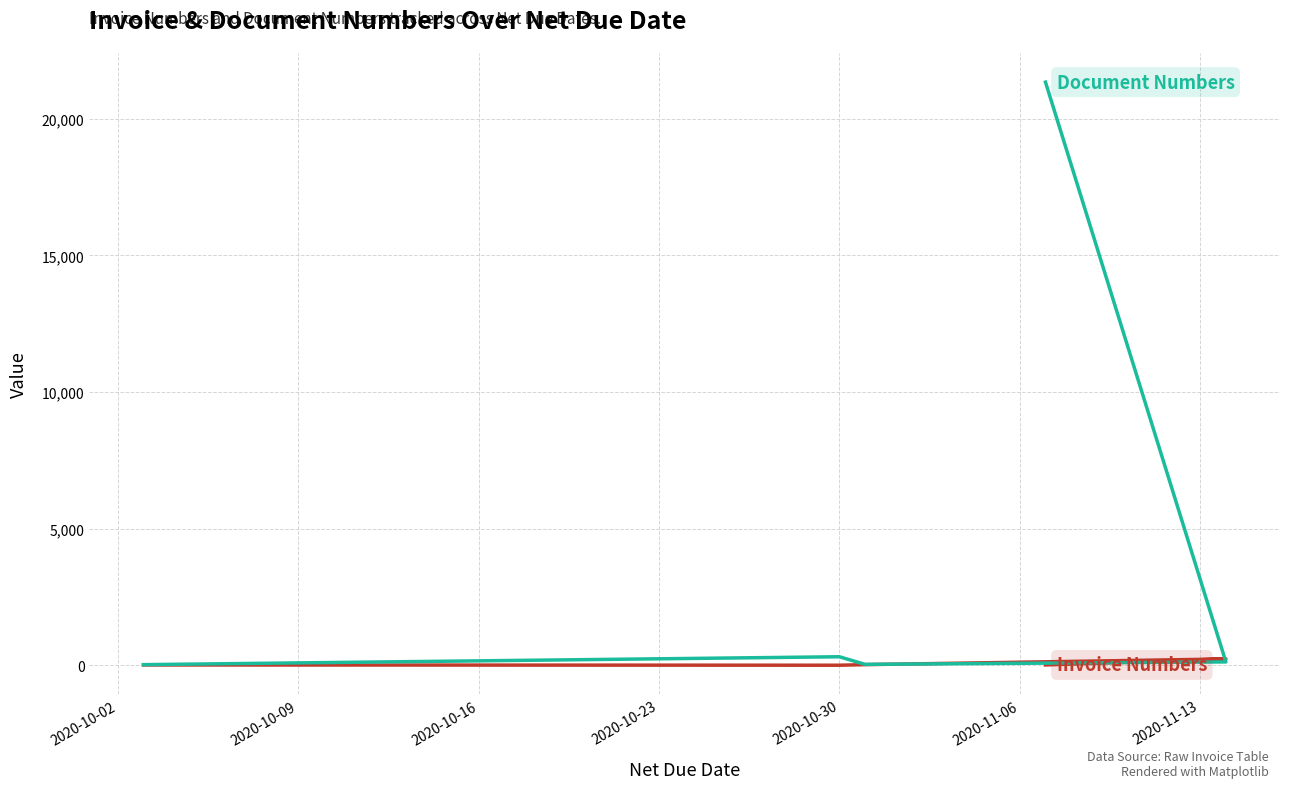

What is the difference between the maximum and minimum values in the Document Numbers series?

21320